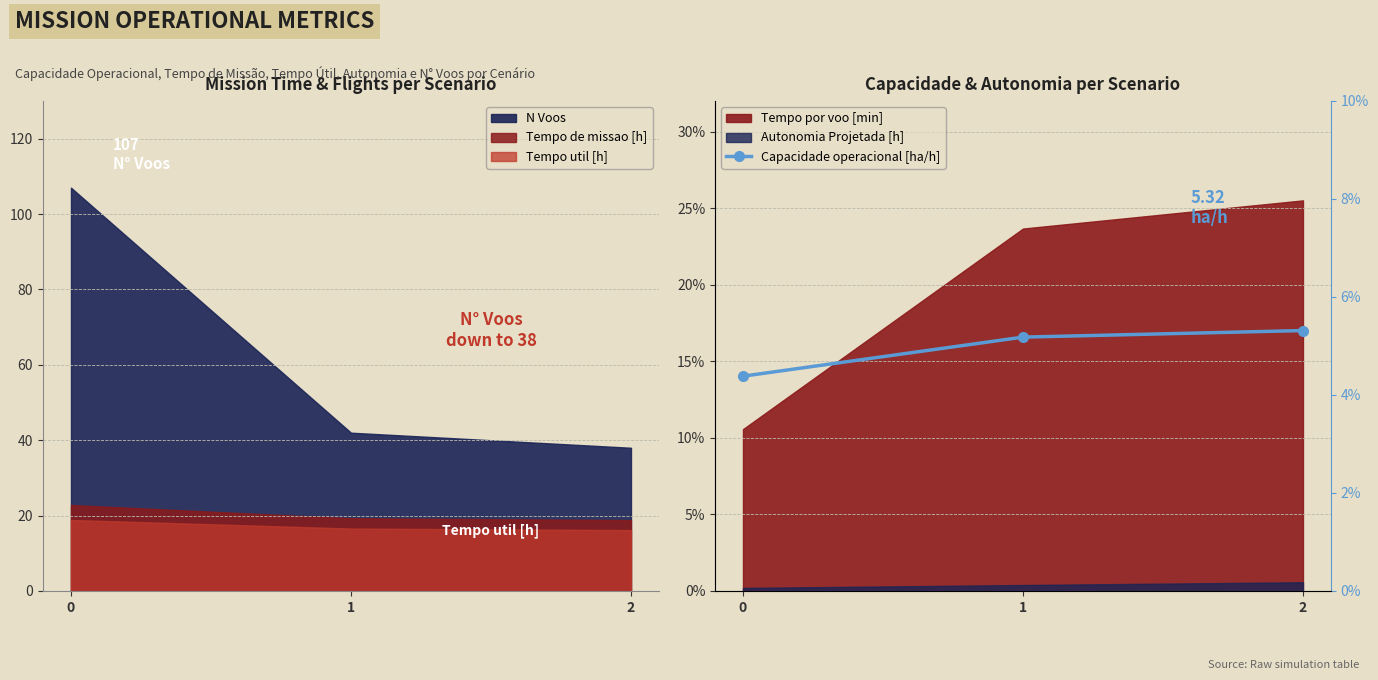

What is the difference between the values at 0 and 1?

0.8